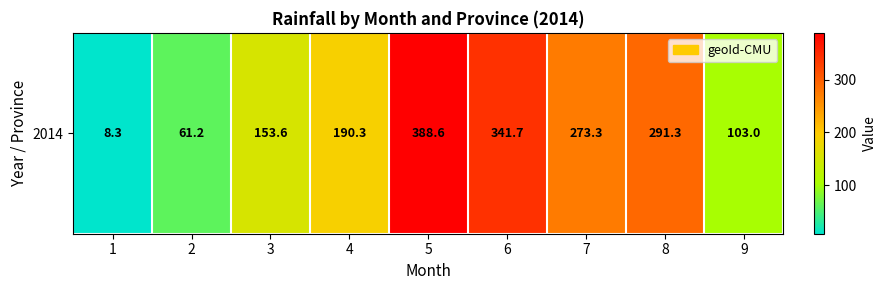

What is the difference between the values at 2 and 6?

280.5